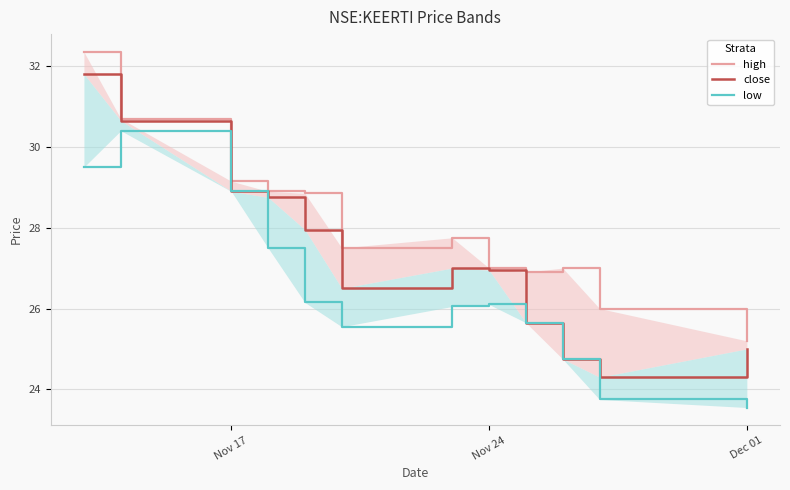

How many distinct data groups are displayed?

3